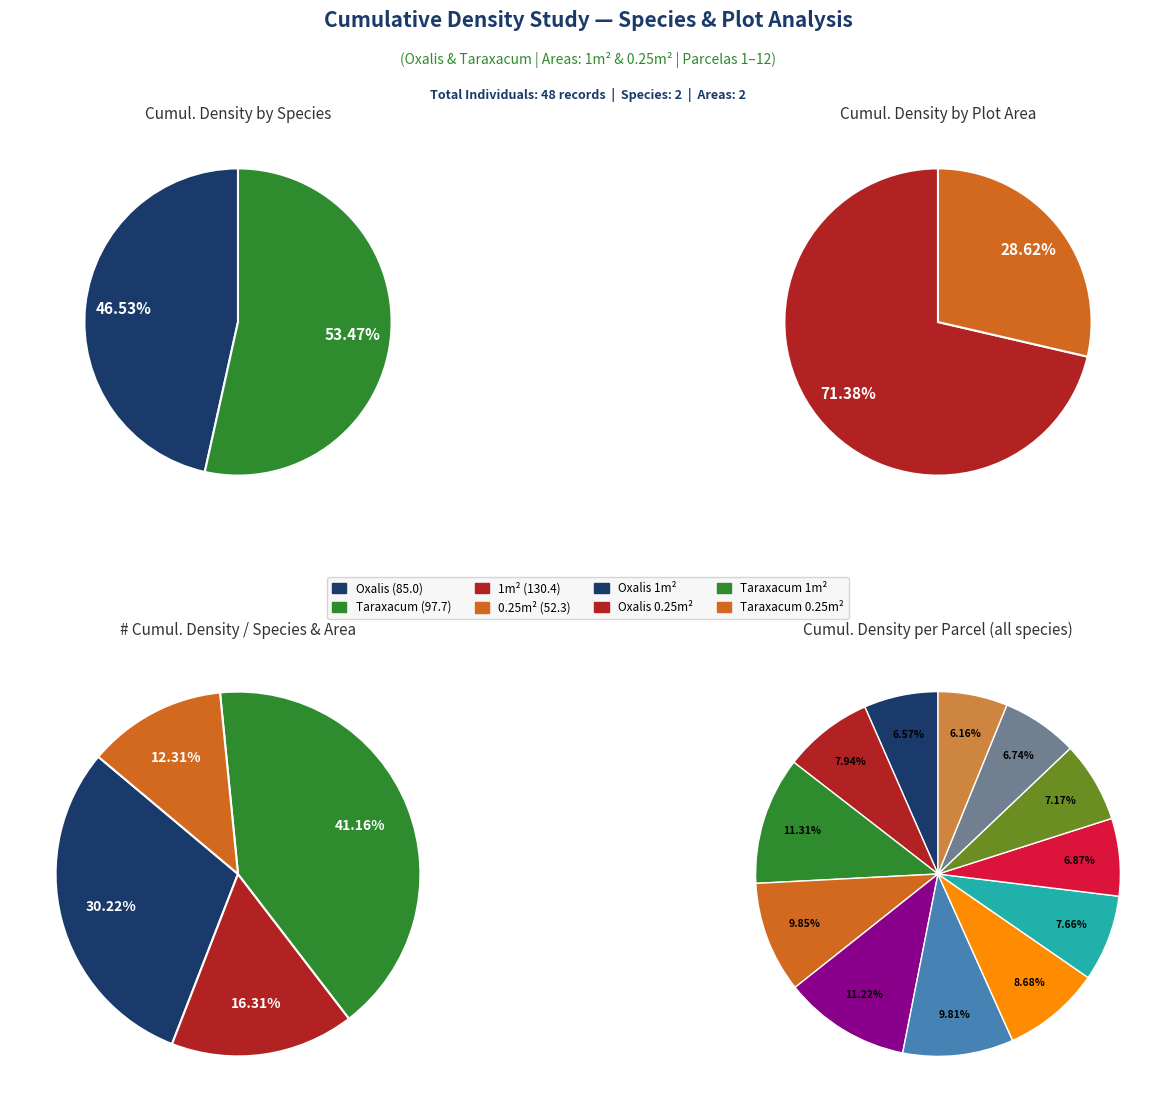

True or false: 8 accounts for 1% of the total.

False